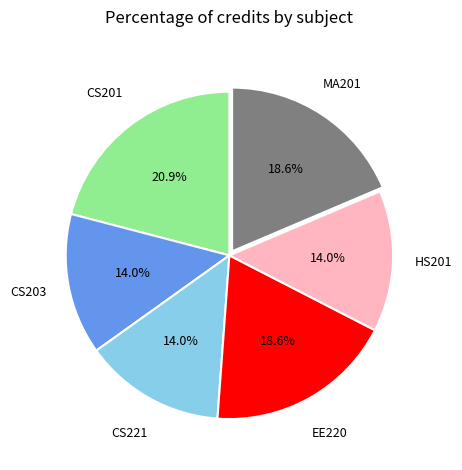

Is there any slice that represents more than half of the pie?

No